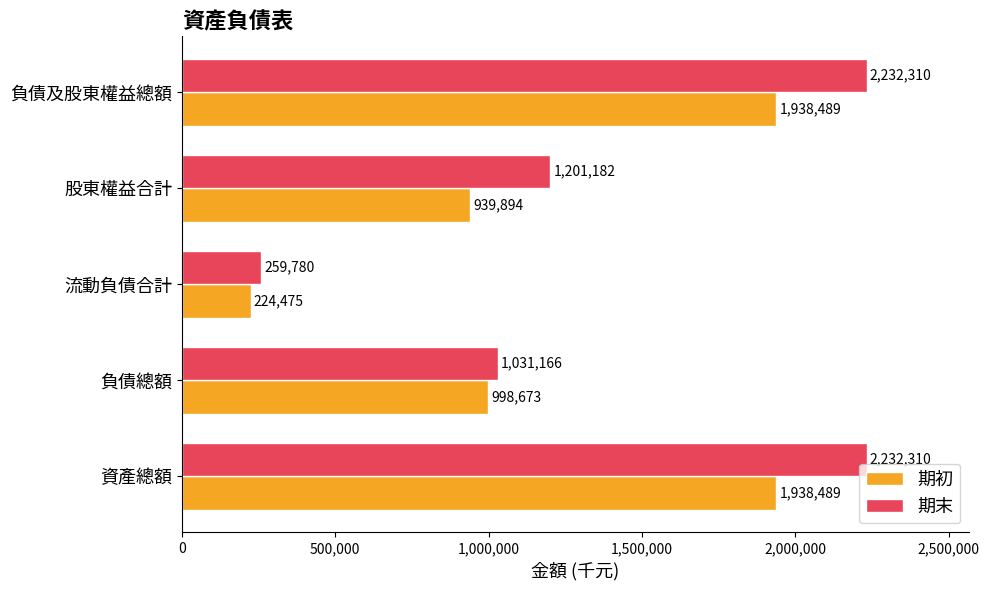

What is the sum of all 期末 values?

6956748